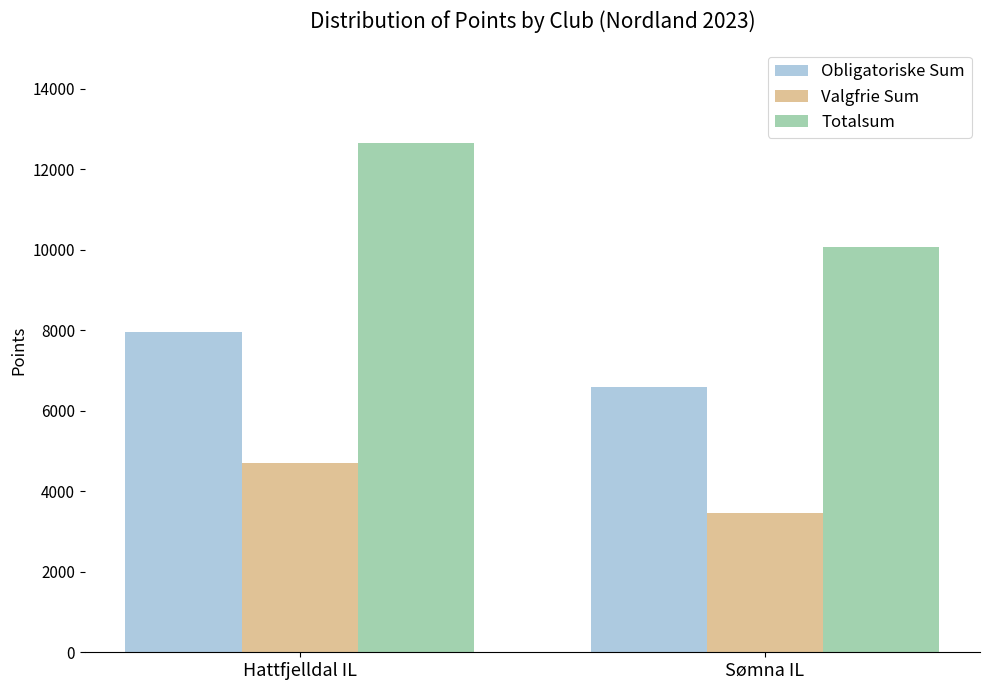

What is the total value across all series at Hattfjelldal IL?

25322